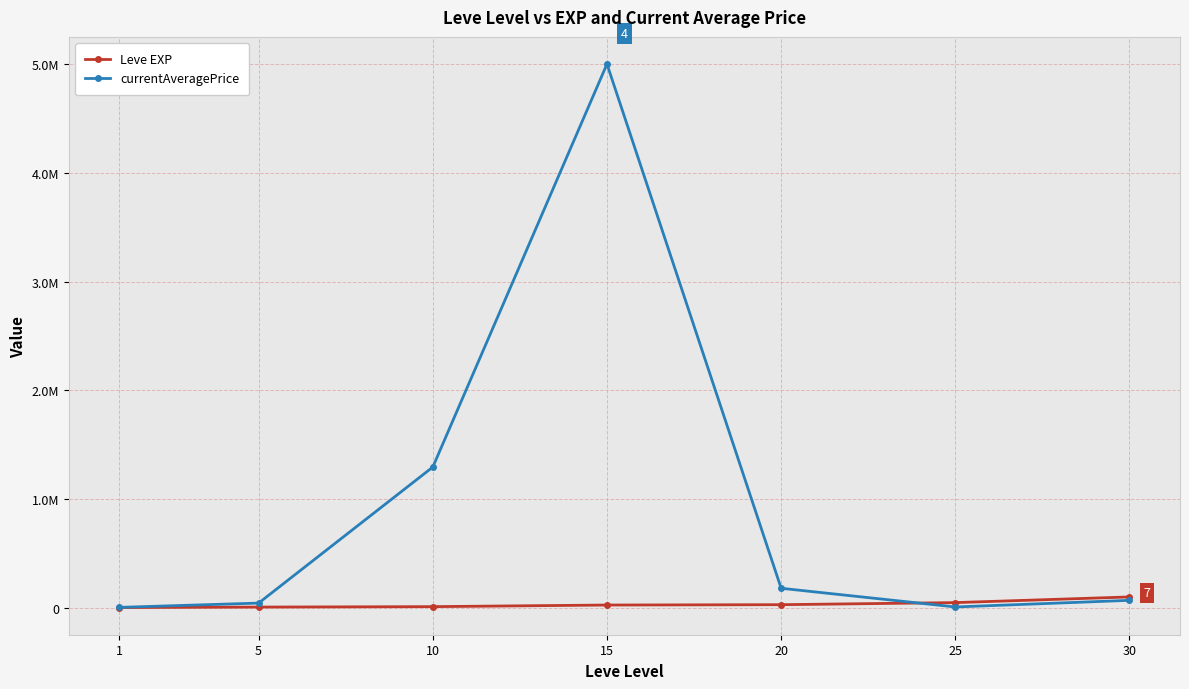

Is this an area chart (filled region under the line)?

No